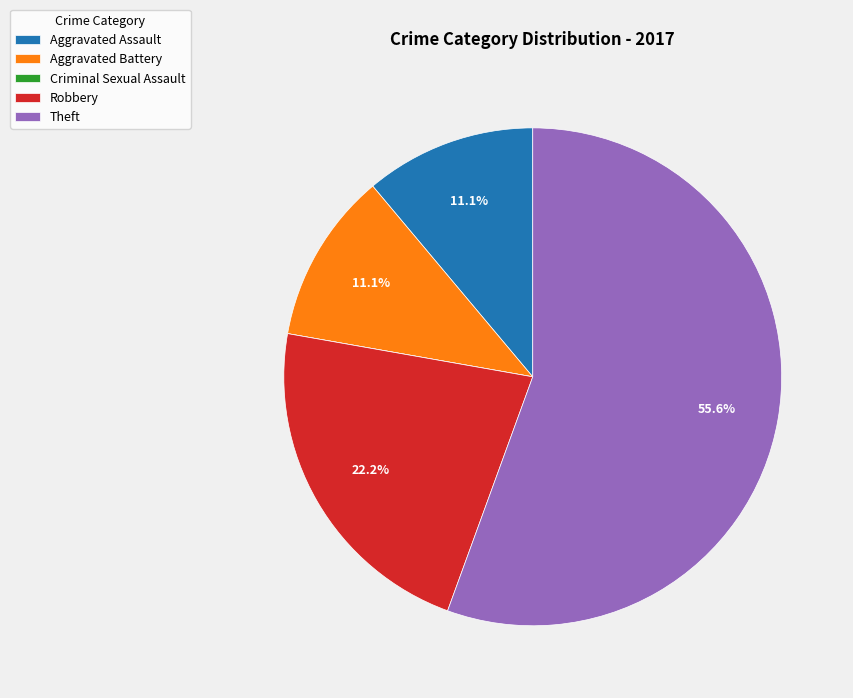

What percentage do Aggravated Battery and Aggravated Assault together represent?

22.2%